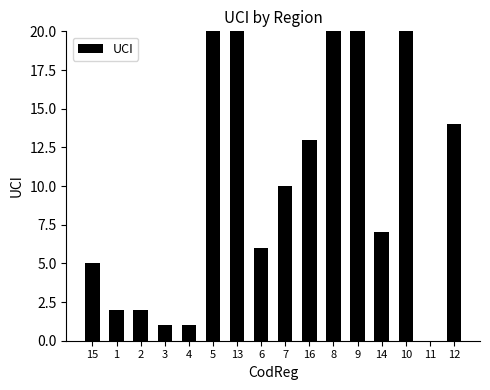

What is the change in value from 8 to 10?

-9